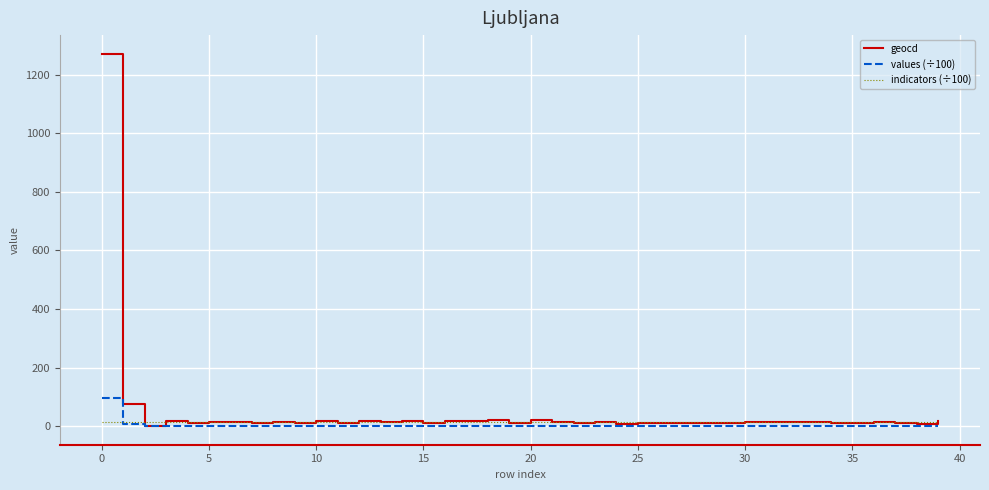

Does the chart have visible grid lines?

Yes